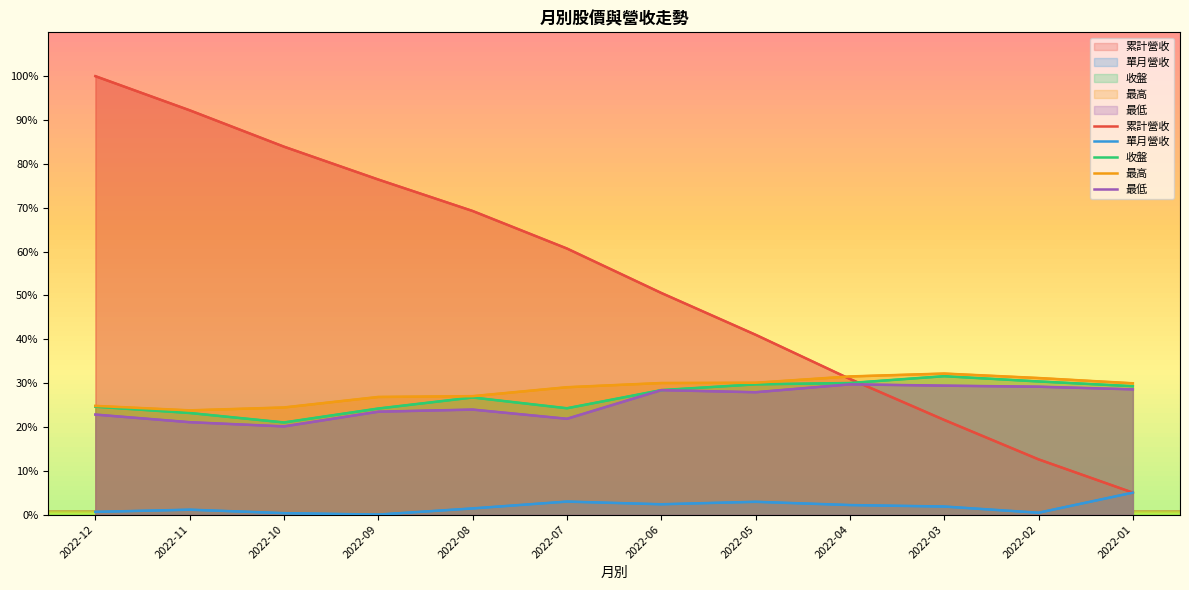

Between 2022-10 and 2022-04, which is larger?

2022-10